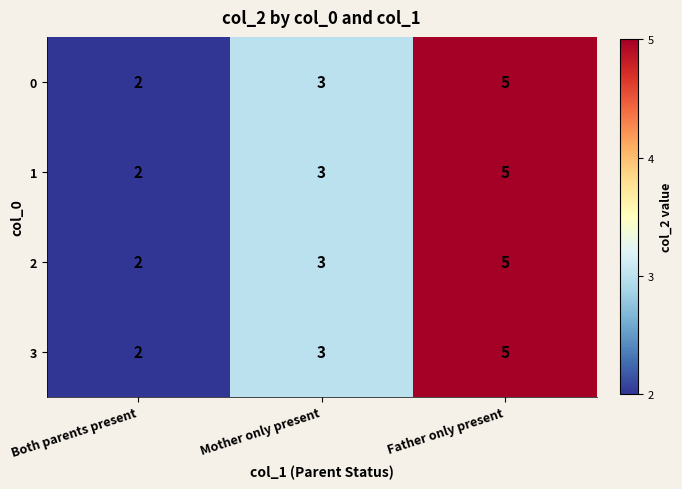

Reading right to left, extract all data points from this chart.

0: Father only present=5	Mother only present=3	Both parents present=2
1: Father only present=5	Mother only present=3	Both parents present=2
2: Father only present=5	Mother only present=3	Both parents present=2
3: Father only present=5	Mother only present=3	Both parents present=2